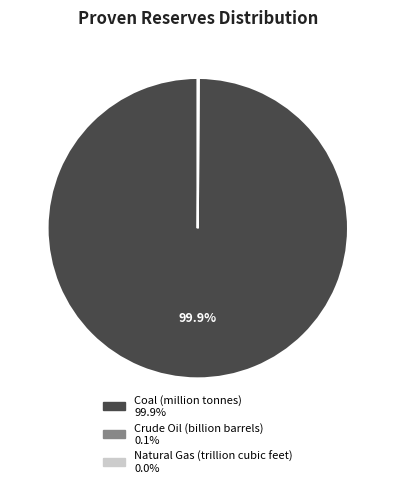

What portion of the pie excludes Coal (million tonnes)?

0.1%